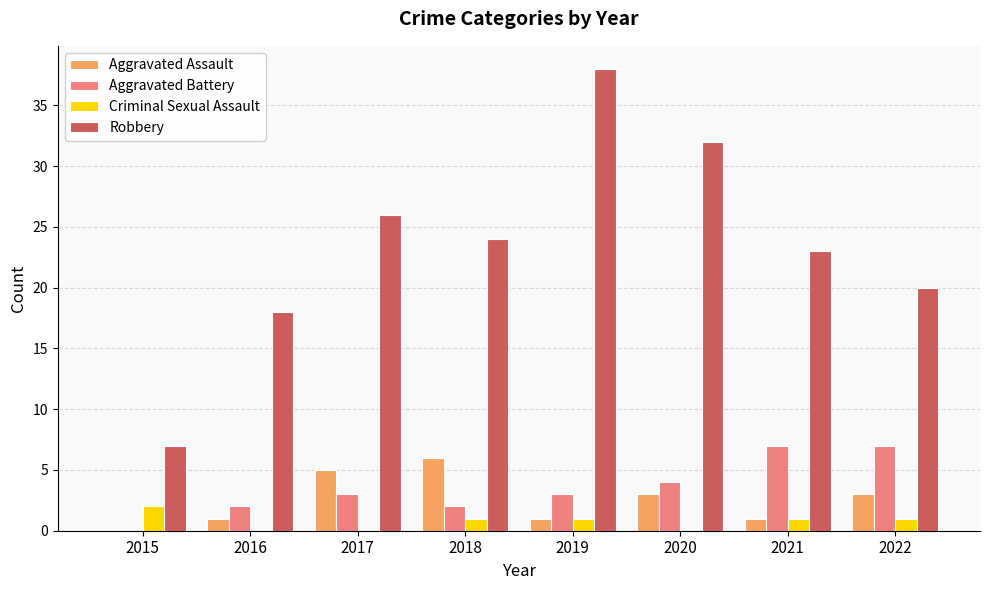

Reading left to right, extract all data points from this chart.

Aggravated Assault: 2015=0	2016=1	2017=5	2018=6	2019=1	2020=3	2021=1	2022=3
Aggravated Battery: 2015=0	2016=2	2017=3	2018=2	2019=3	2020=4	2021=7	2022=7
Criminal Sexual Assault: 2015=2	2016=0	2017=0	2018=1	2019=1	2020=0	2021=1	2022=1
Robbery: 2015=7	2016=18	2017=26	2018=24	2019=38	2020=32	2021=23	2022=20